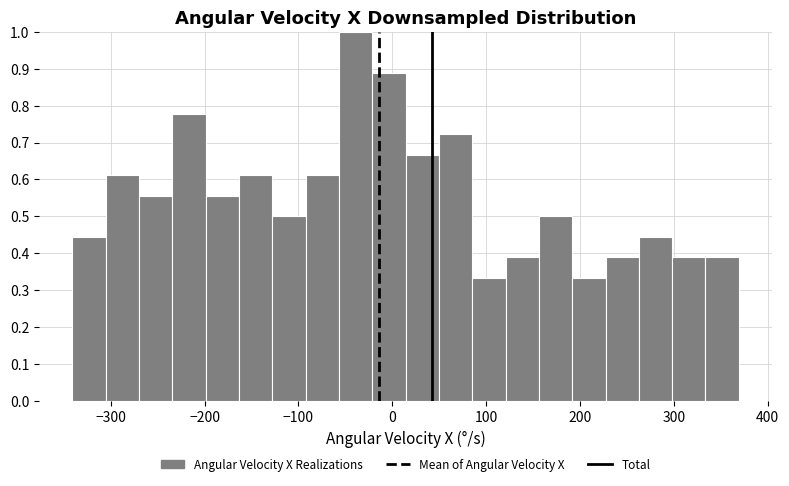

Around what value on the x-axis is the tallest bar? Give the approximate position of its centre, as read against the axis.

-40